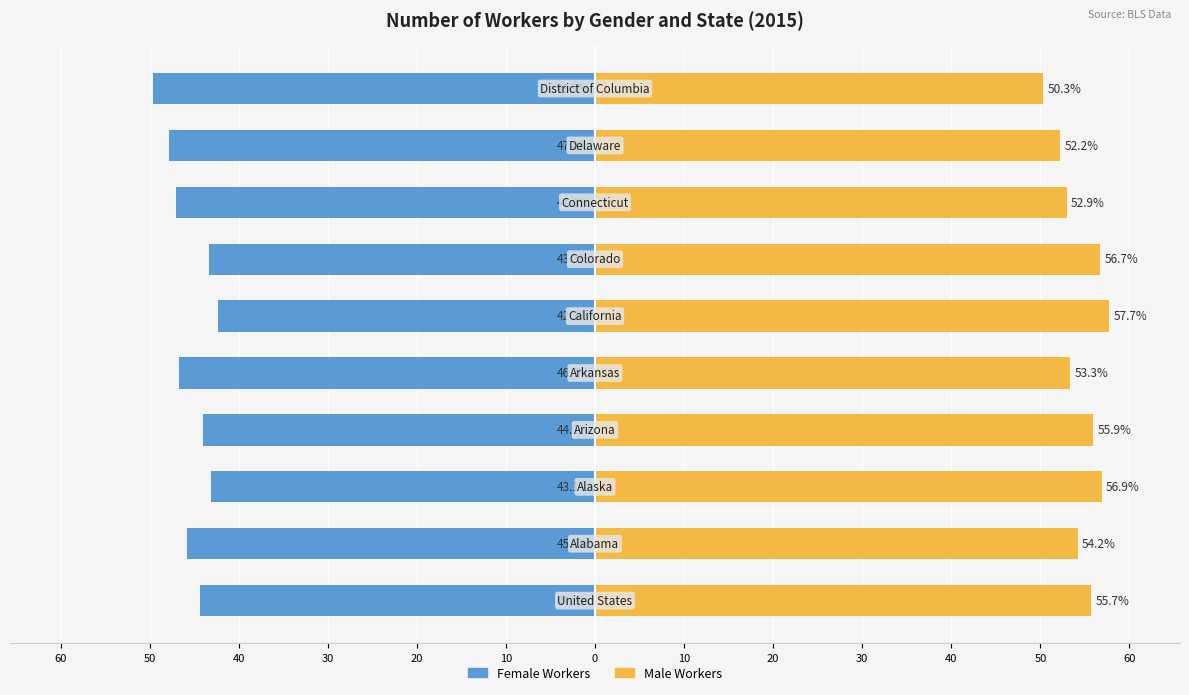

List the series in order of their overall mean, highest first.

Number of male workers (in thousands), Number of female workers (in thousands)